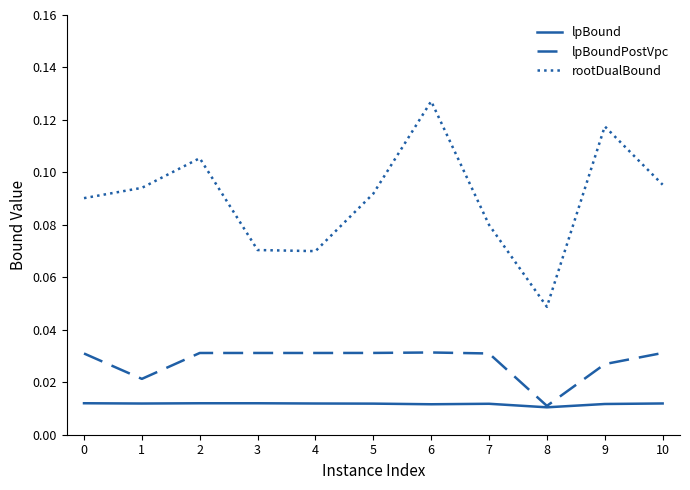

At which category does lpBoundPostVpc reach its first local valley?

1